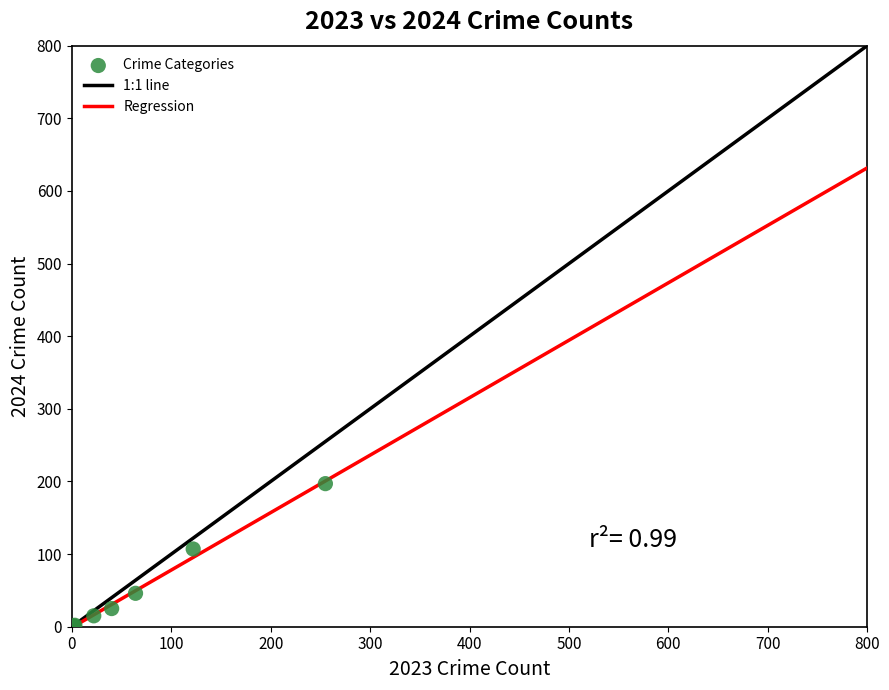

What Y value in the scatter plot is closest to 98?

107